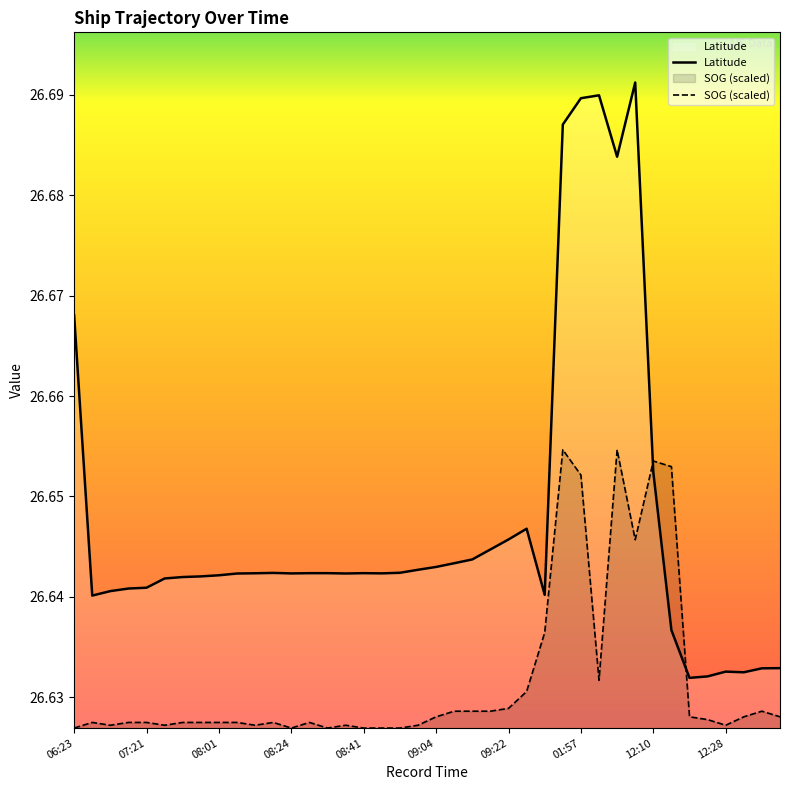

Which has a higher value, 09:04 or 09:18?

09:18